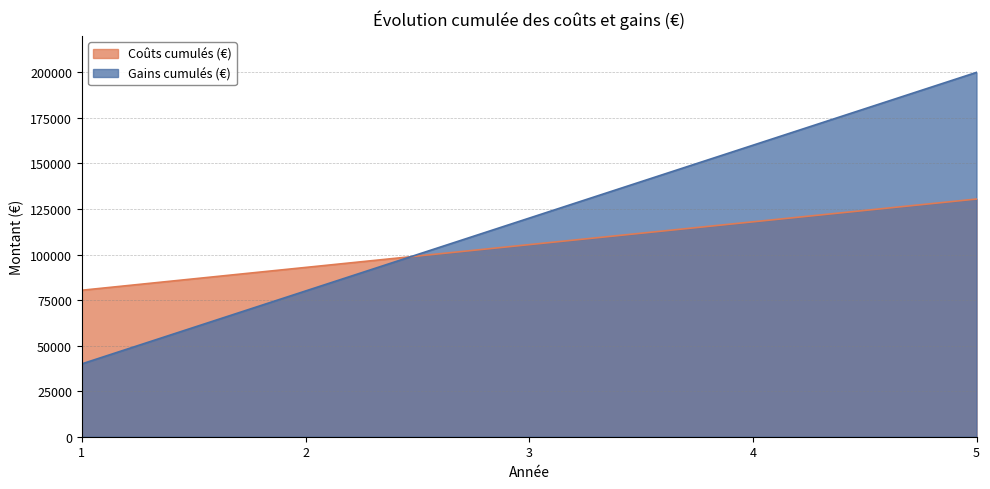

What is the value of the Coûts cumulés (€) point at the 5th from the left?

130476.5